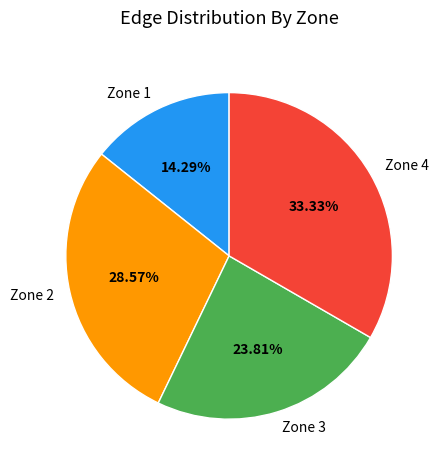

True or false: Zone 2 accounts for 16% of the total.

False